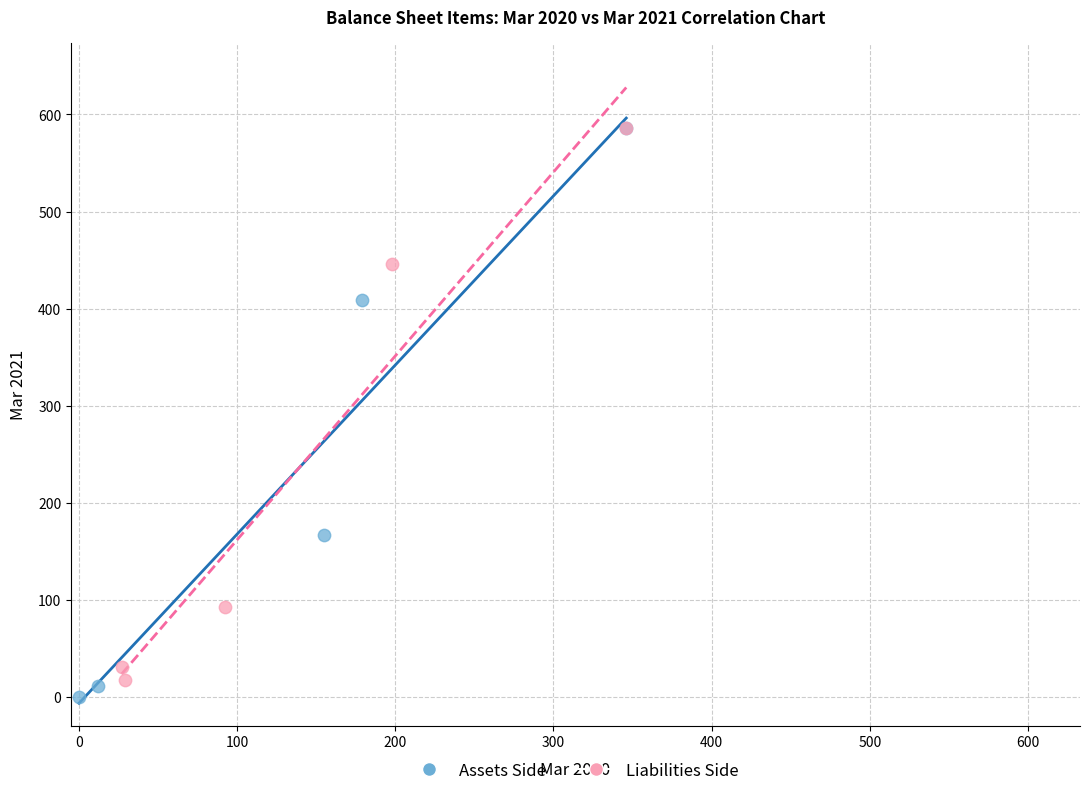

Which series has the widest spread of Y values?

Assets Side